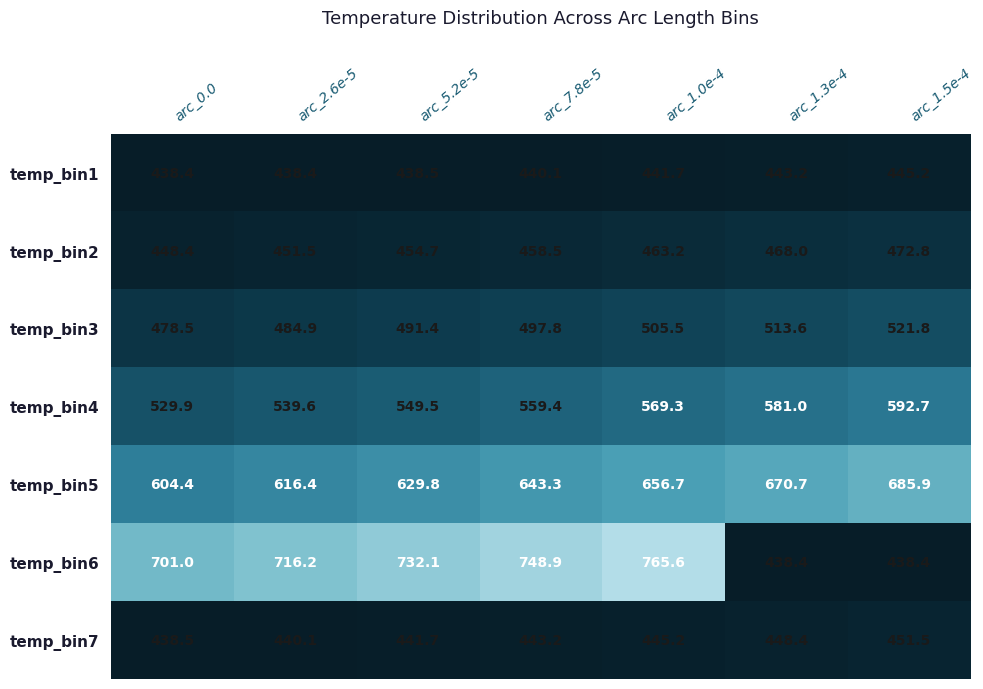

Is it true that temp_bin5 equals 265.1 at arc_5.2e-5?

False